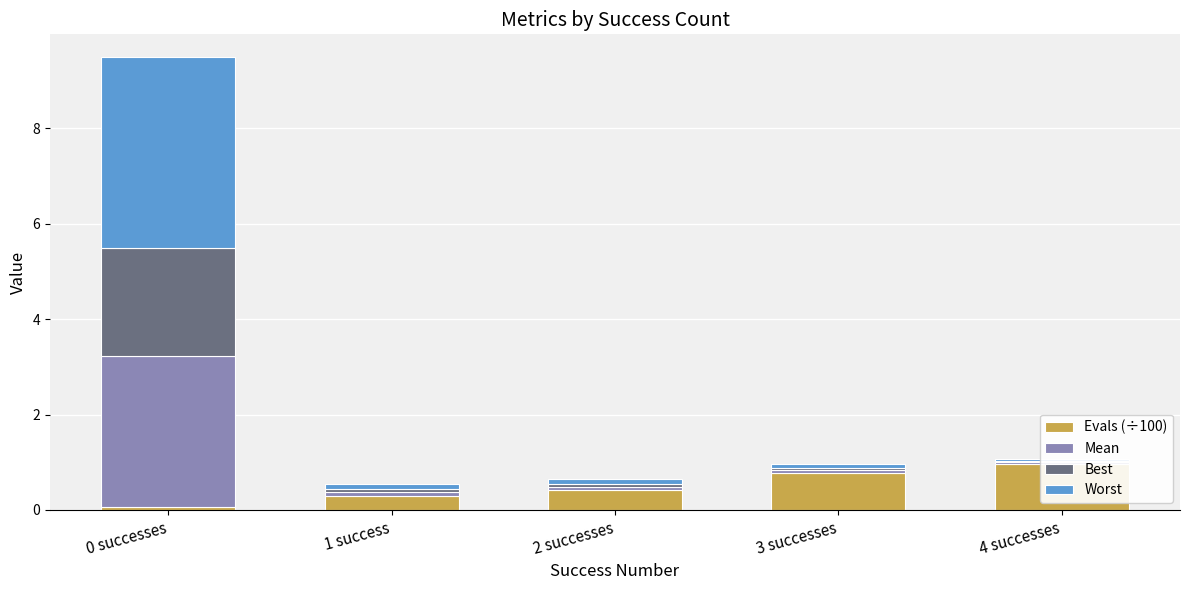

Are the bars horizontal?

No